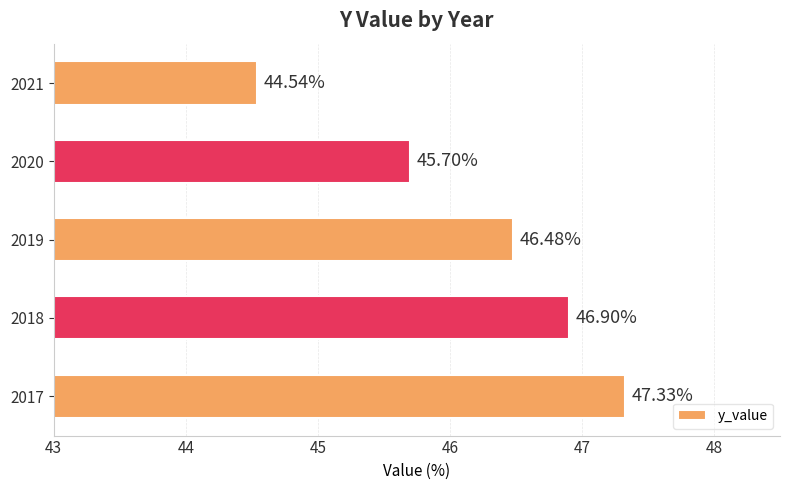

What is the difference between the maximum and second lowest values?

1.6